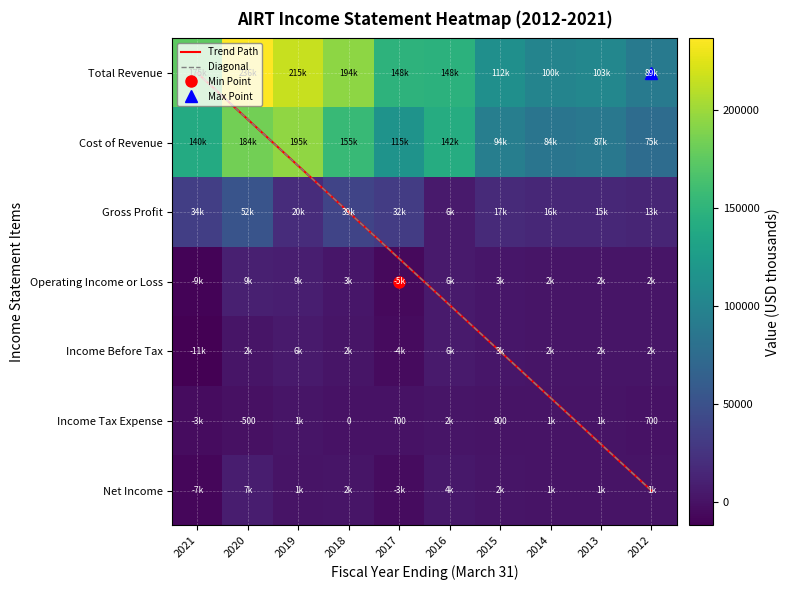

The value of Income Before Tax at 2016 is 6200. True or false?

True